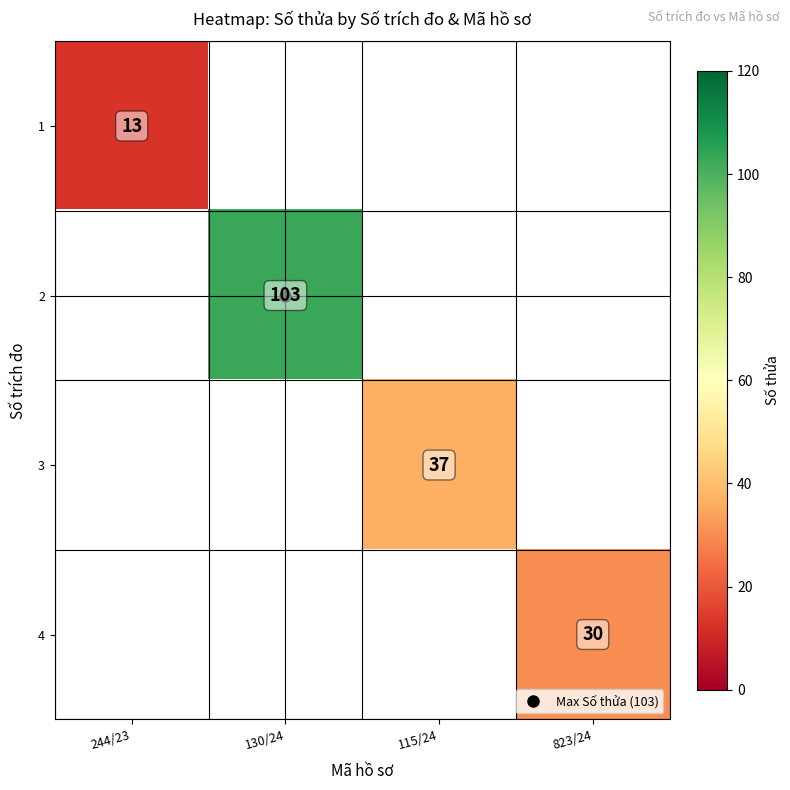

What is the minimum value shown in the chart?

13.0